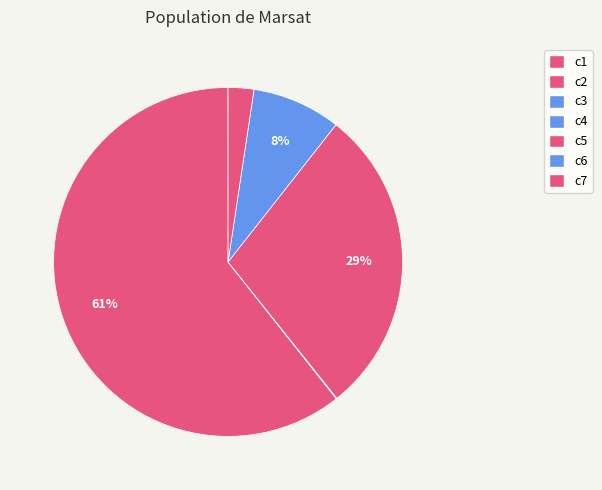

To the nearest percent, what is the difference between the largest and smallest slice percentages?

61%